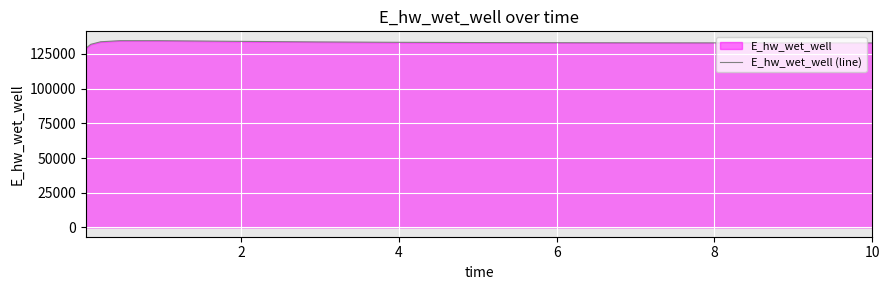

What is the greatest value displayed?

134601.4